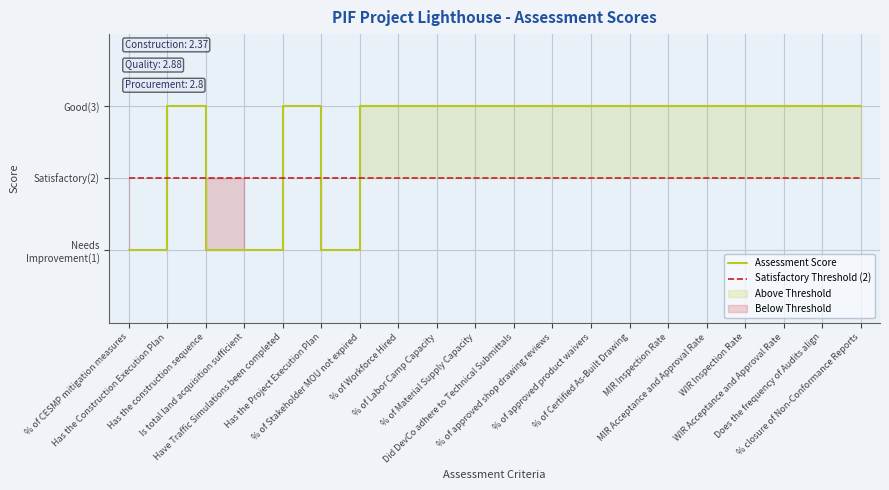

Rank the series by their average value, from lowest to highest.

Satisfactory Threshold (2), Assessment Score